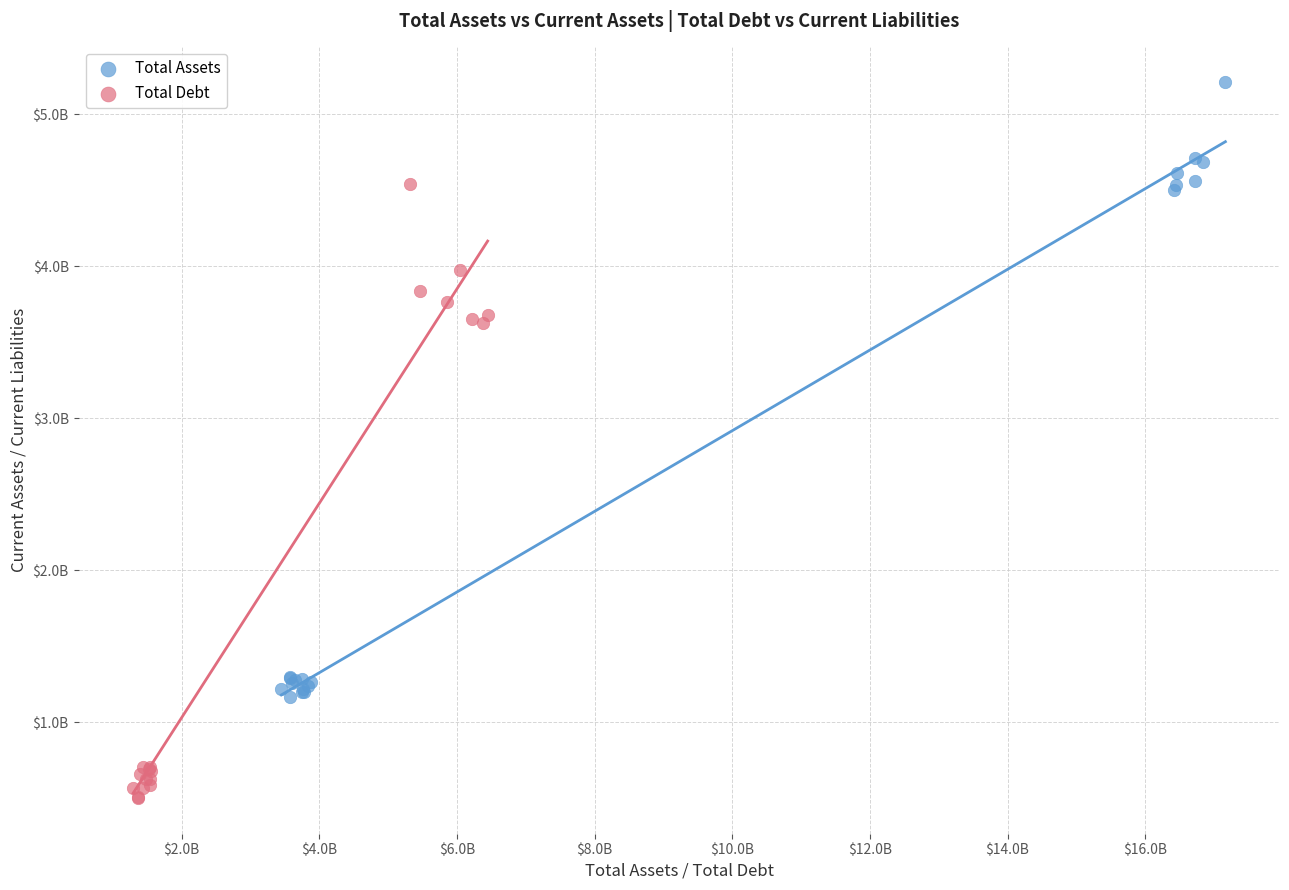

What are all the series names shown in the legend?

Total Assets, Total Debt